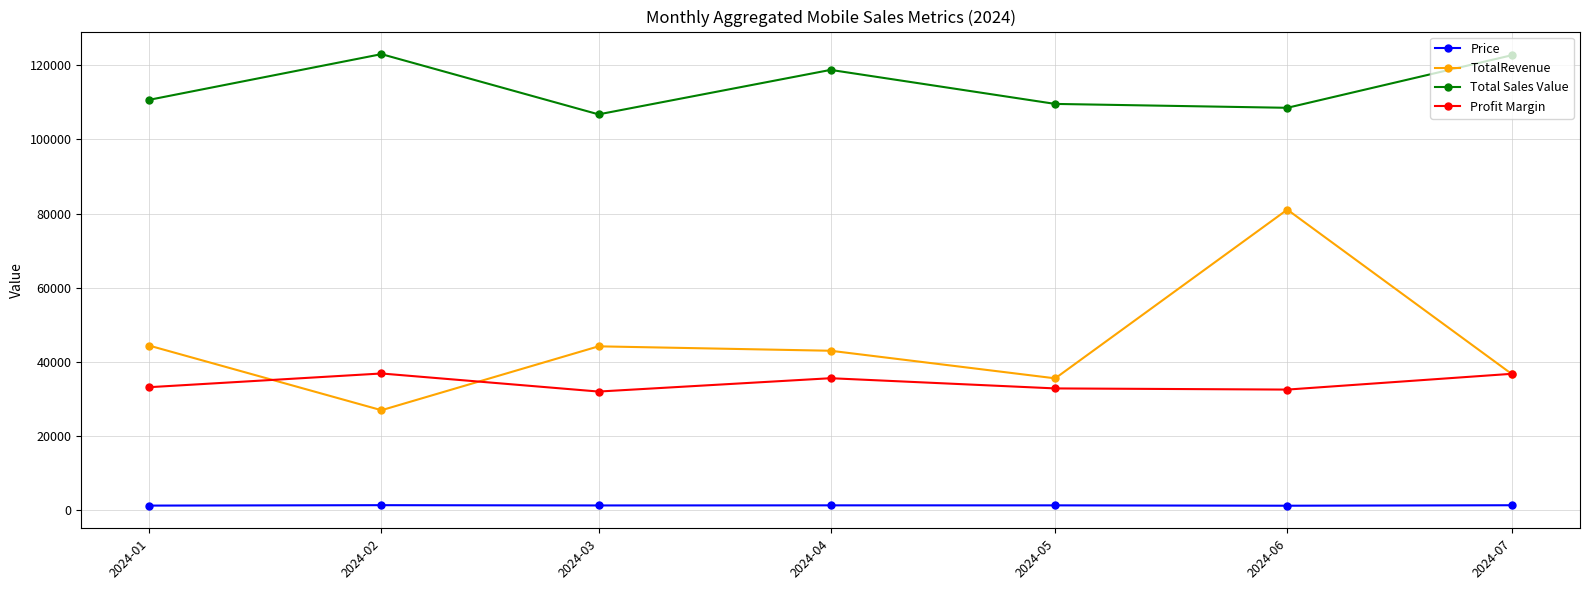

Where is the first local maximum for TotalRevenue?

2024-03